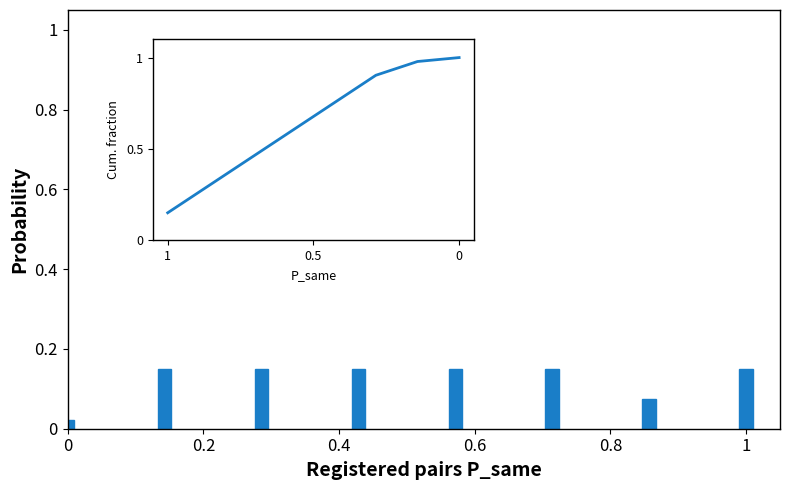

How many values are between 0 and 1?

8